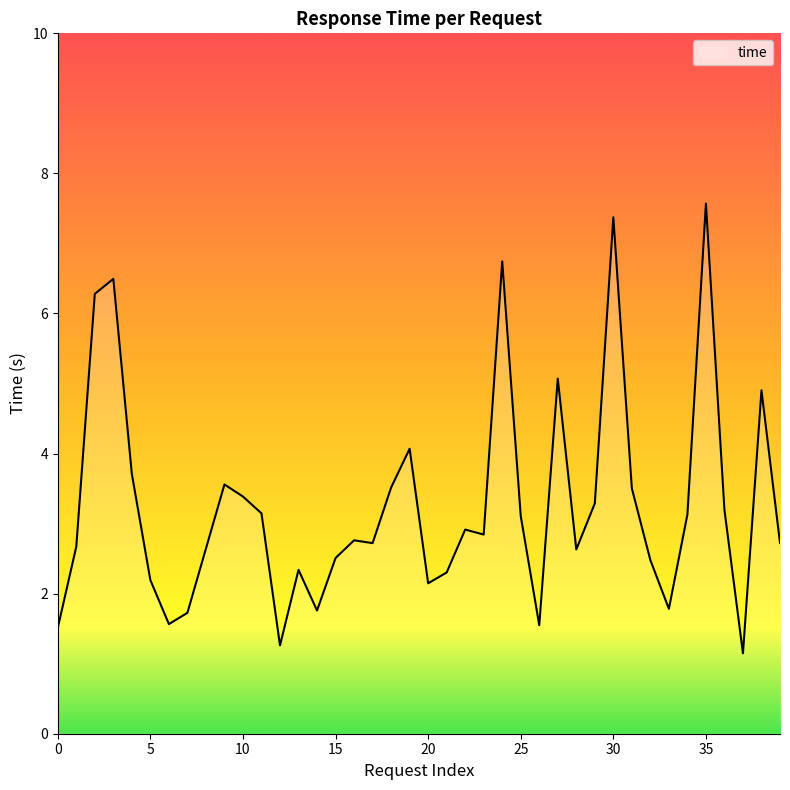

What is the maximum value shown in the chart?

7.6